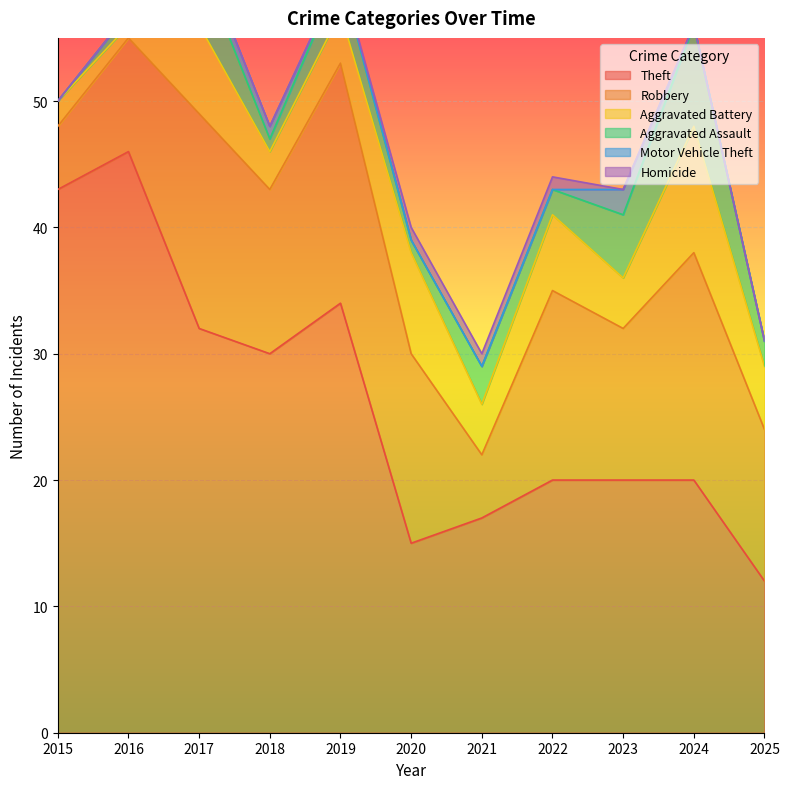

Is the value of Aggravated Battery at 2015 greater than the value of Robbery at 2017?

No